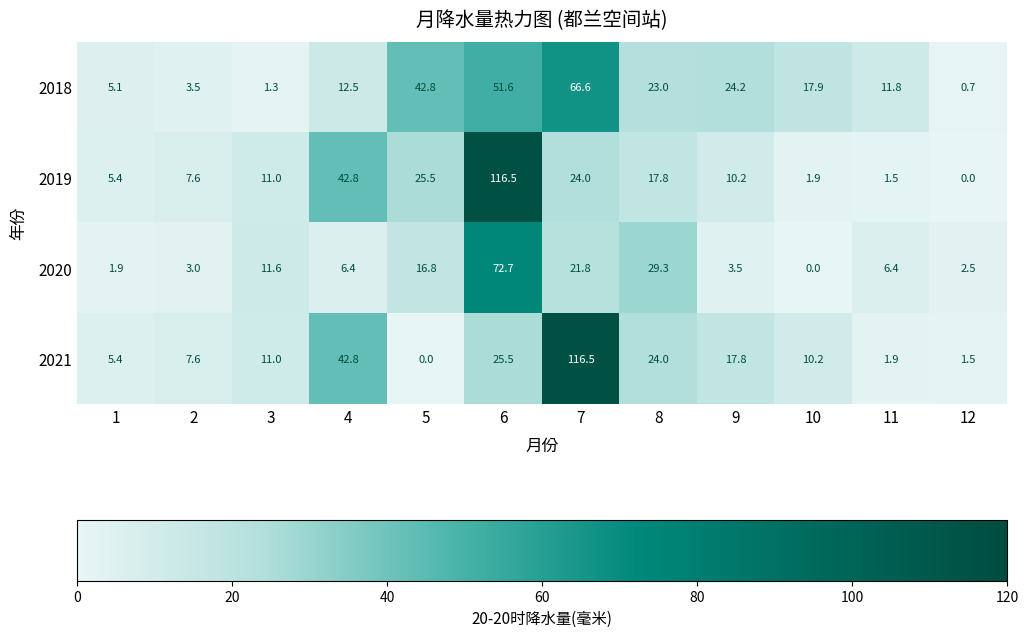

What is the average value of the 2021 series?

22.0